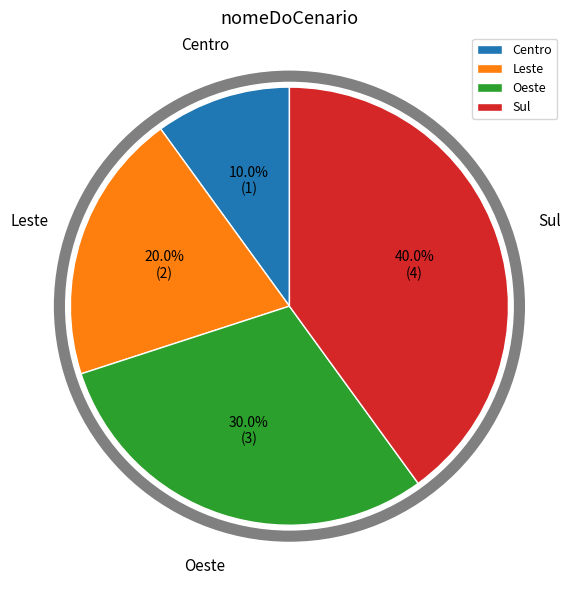

Which slice is the largest?

Sul